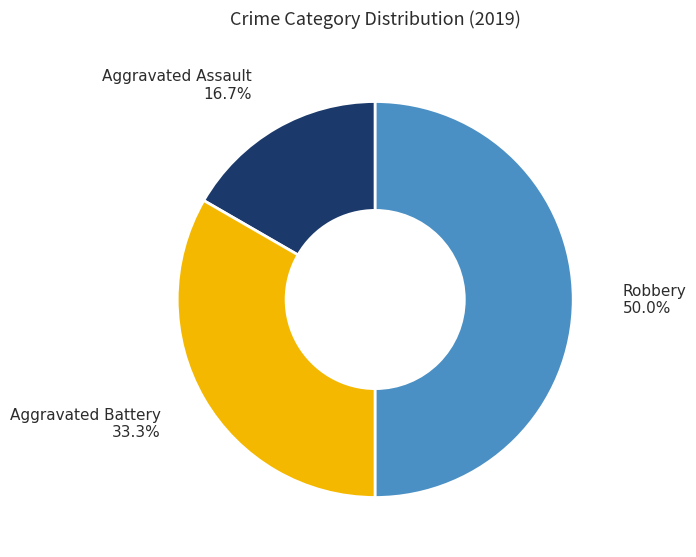

Count the number of slices in the pie.

3